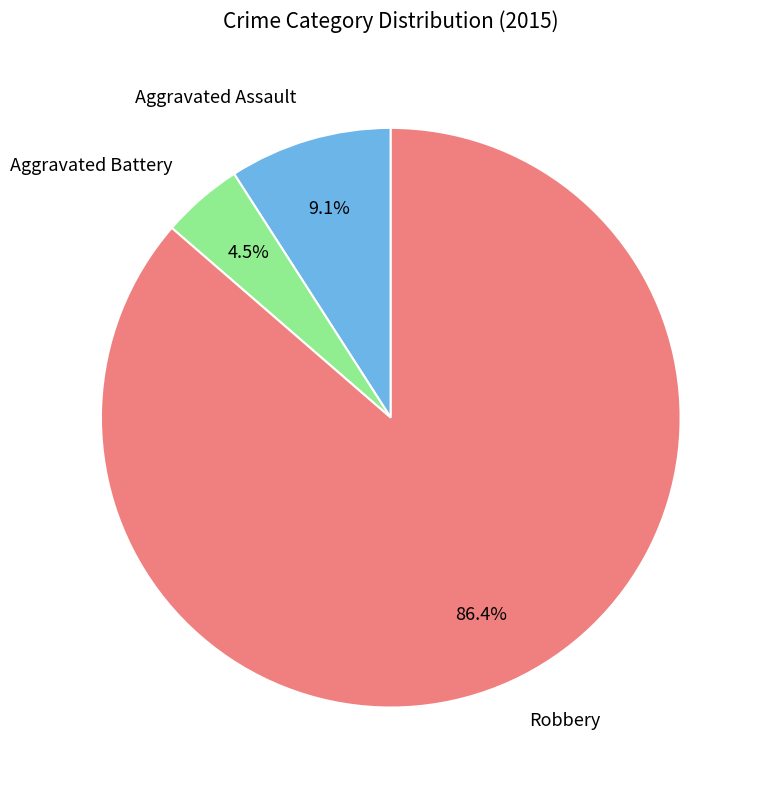

Count the number of slices in the pie.

3